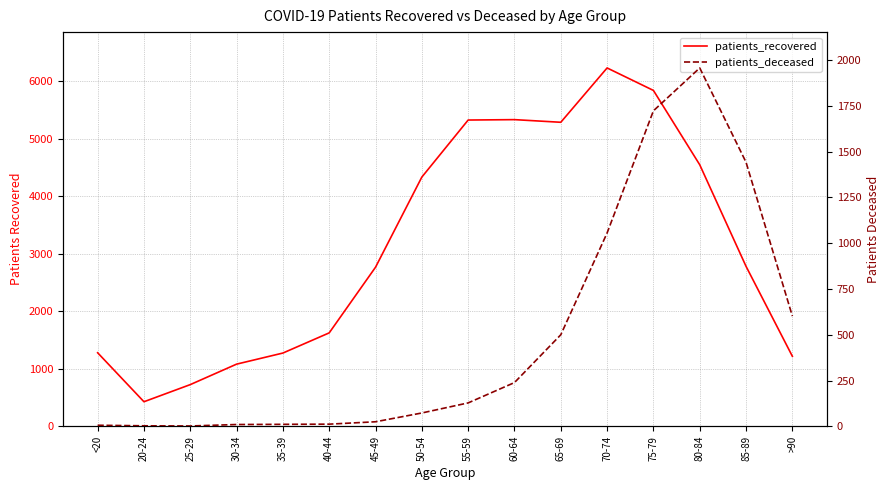

How many interior local peaks does the patients_deceased series have?

1